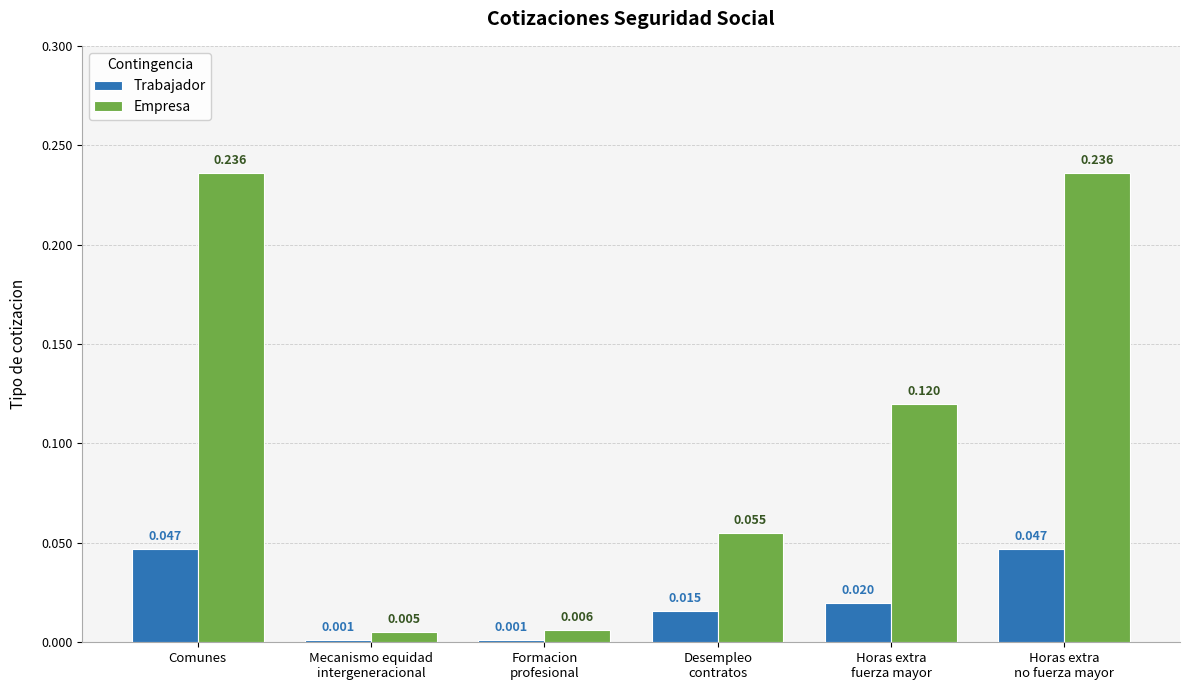

What position from the right is Comunes?

6